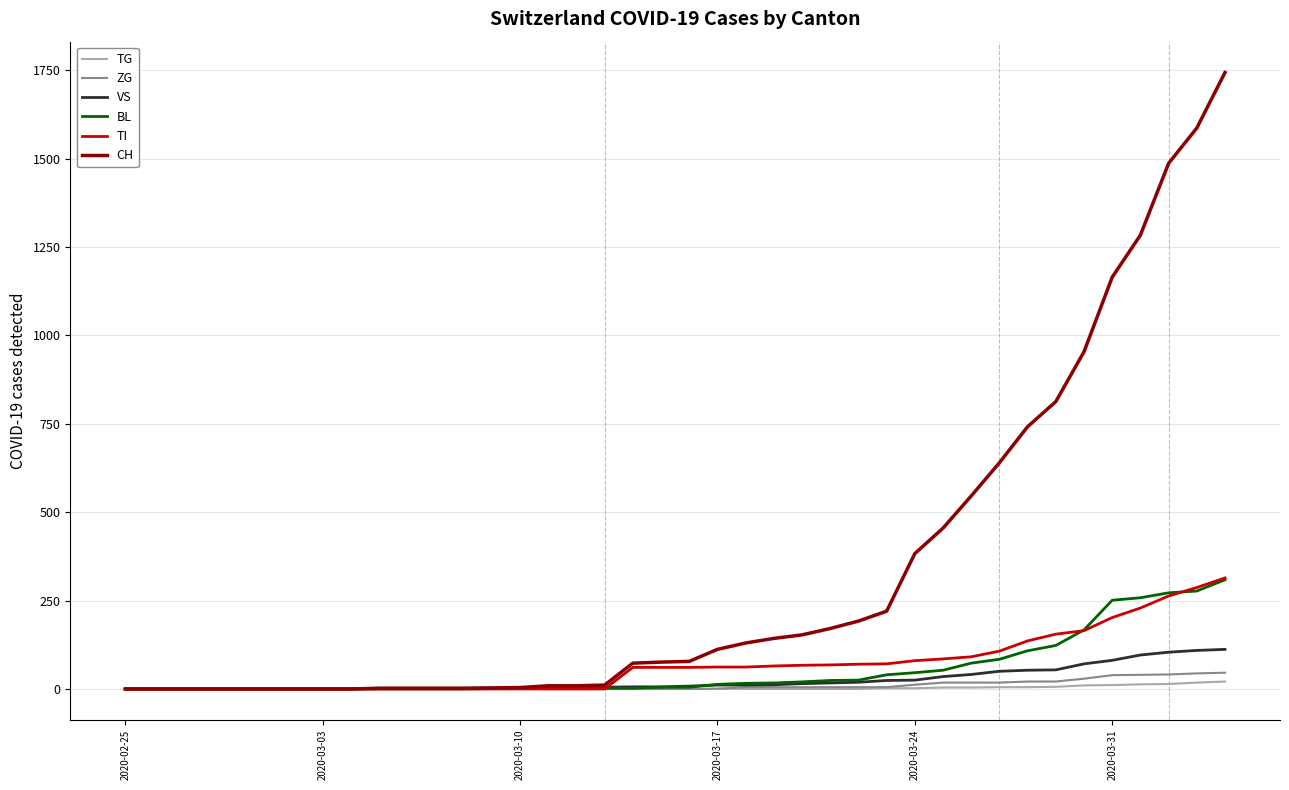

Which series has the widest spread of values?

CH